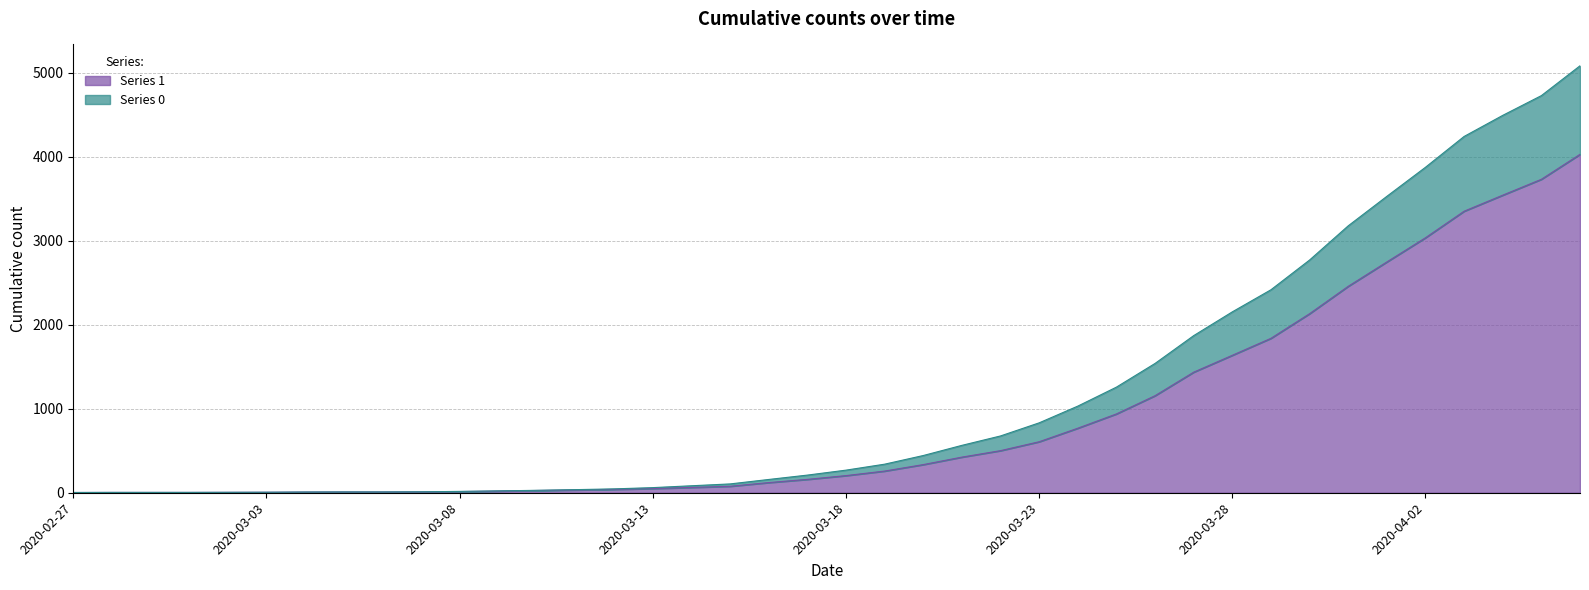

What is the label of the 34th point from the right?

2020-03-04